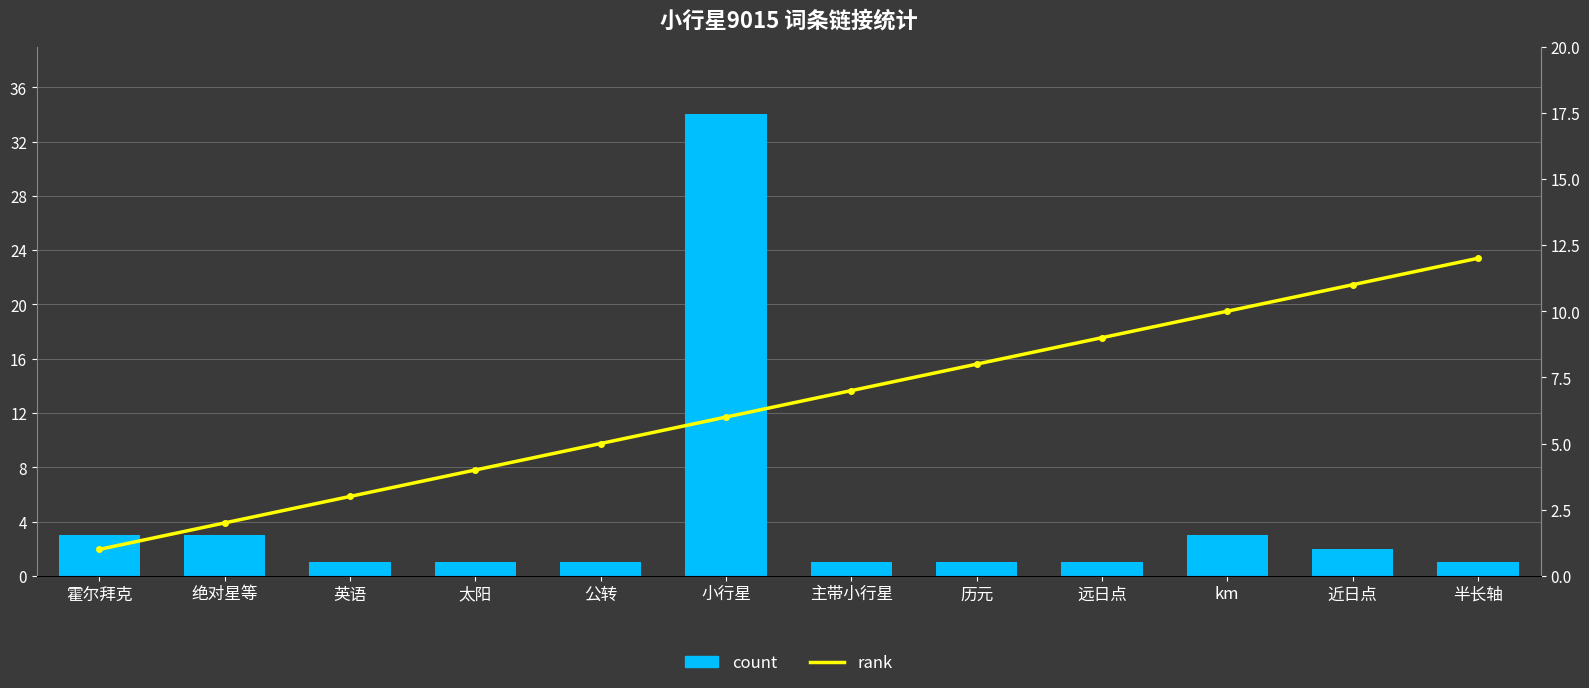

What is the average value of the count series?

4